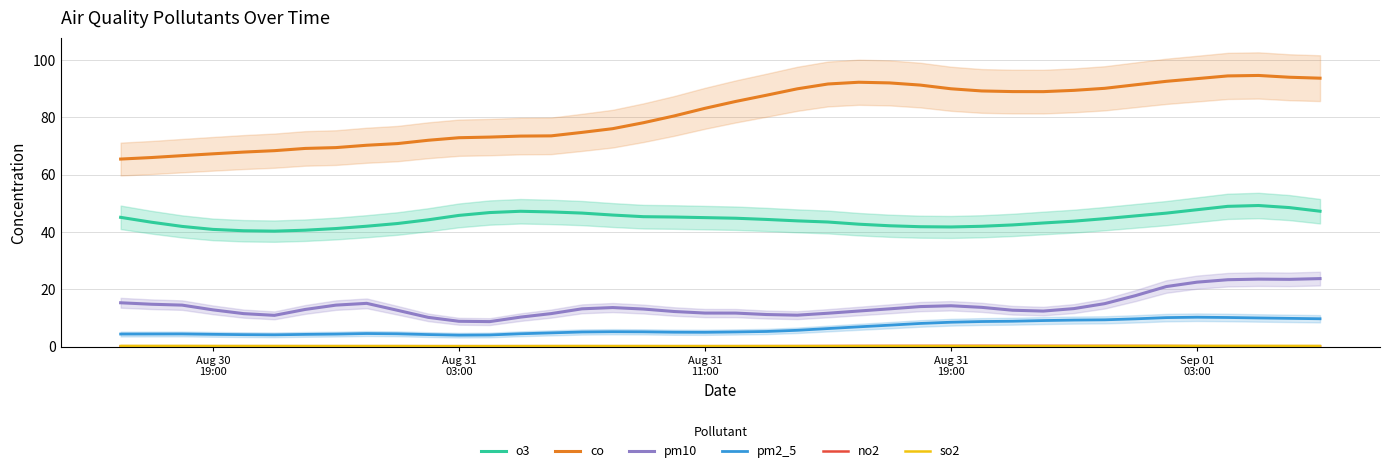

True or false: so2 and pm10 intersect in this chart.

False